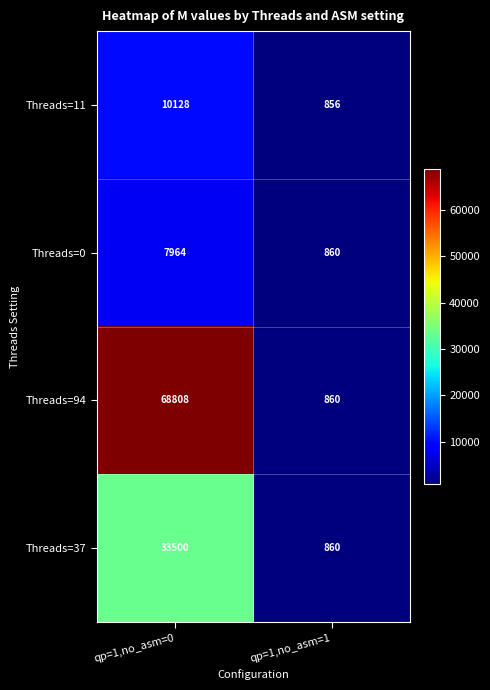

What is the total value across all series at qp=1,no_asm=0?

120400